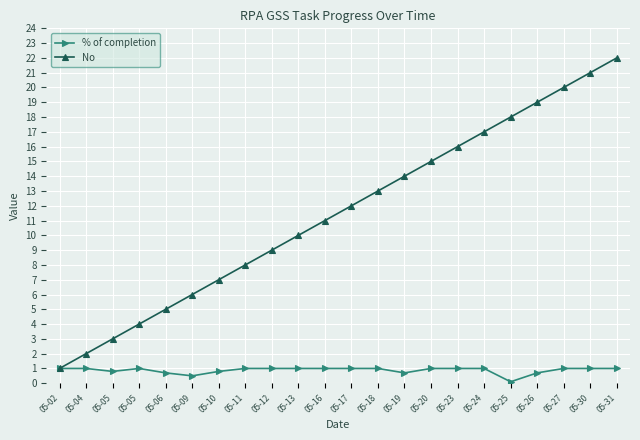

How many values in the No series are below 12?

11